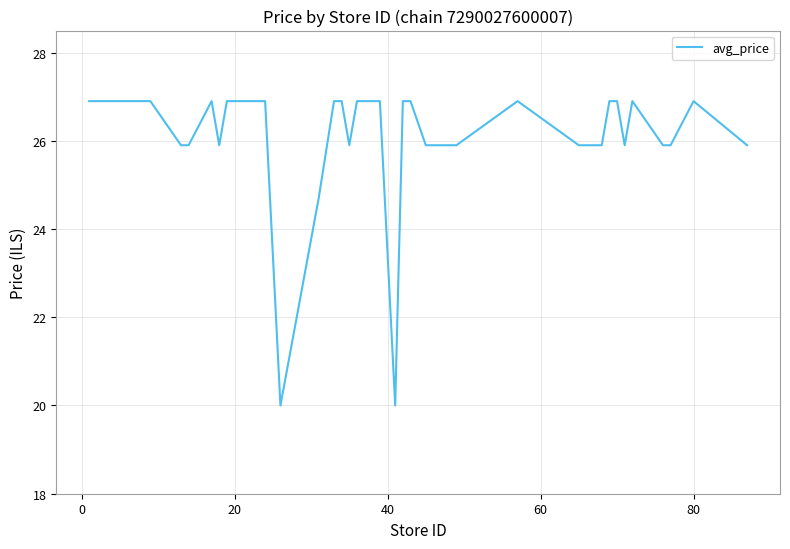

What is the greatest value displayed?

26.9